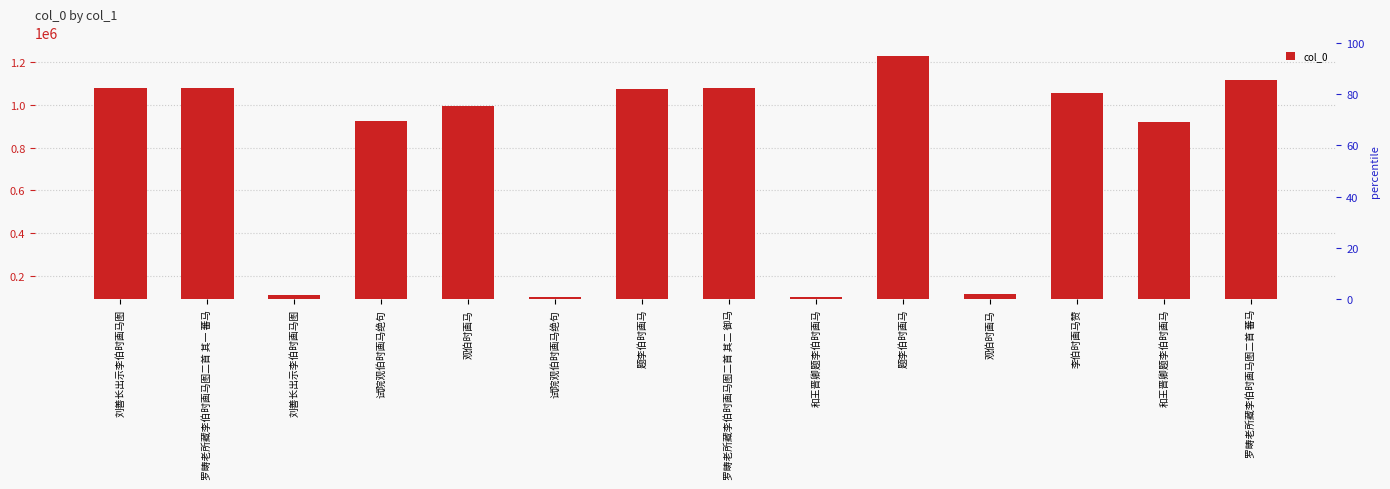

List the labels in order of value, largest first.

题李伯时画马, 罗畴老所藏李伯时画马图二首 蕃马, 刘善长出示李伯时画马图, 罗畴老所藏李伯时画马图二首 其二 御马, 罗畴老所藏李伯时画马图二首 其一 蕃马, 题李伯时画马, 李伯时画马赞, 观伯时画马, 试院观伯时画马绝句, 和王晋卿题李伯时画马, 观伯时画马, 刘善长出示李伯时画马图, 和王晋卿题李伯时画马, 试院观伯时画马绝句